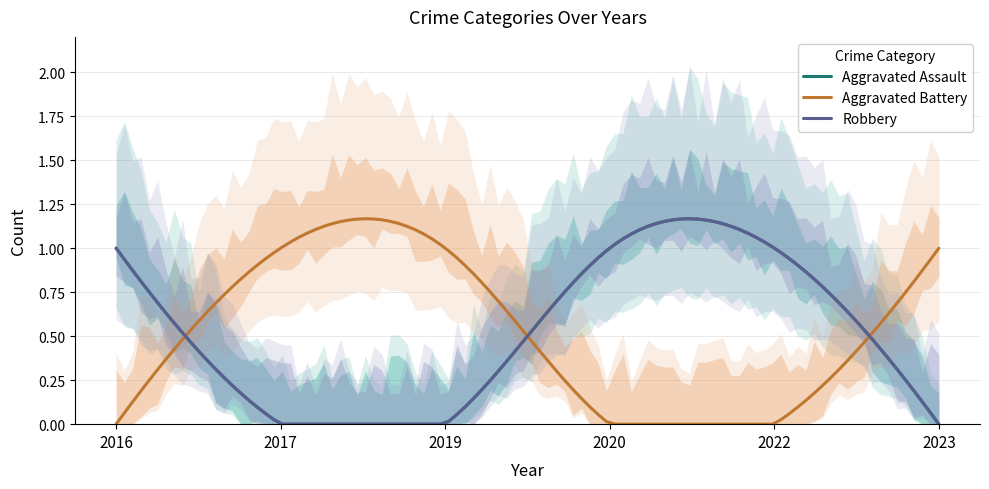

What are all the series names shown in the legend?

Aggravated Assault, Aggravated Battery, Robbery